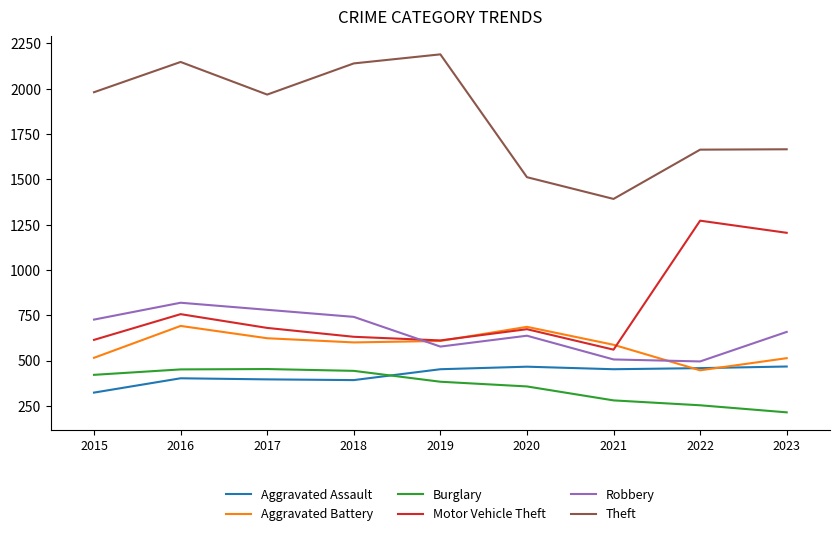

What is the sum of all Aggravated Battery values?

5269